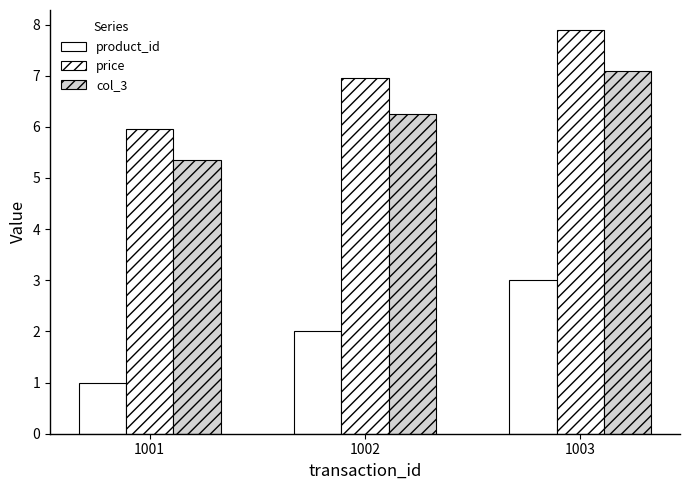

How many distinct data groups are displayed?

3